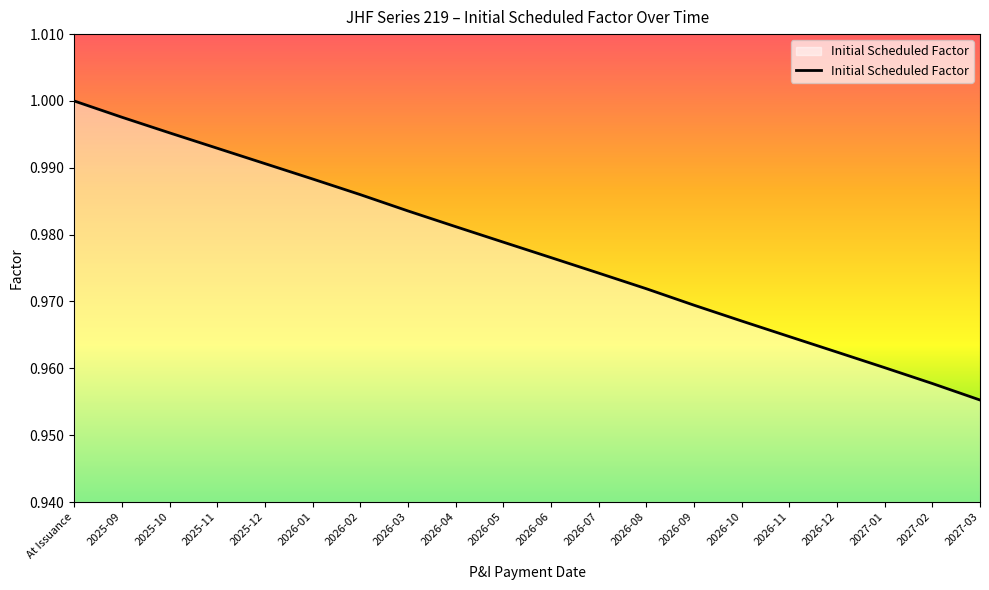

Between 2026-07 and 2025-09, which is larger?

2025-09